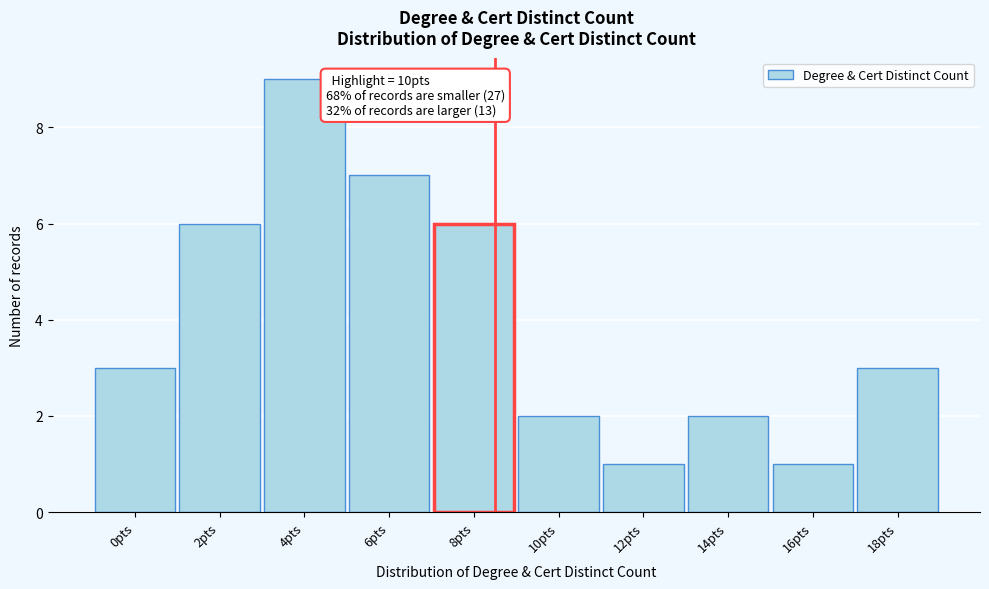

Reading left to right, what are all the values shown in this chart?

3	6	9	7	6	2	1	2	1	3